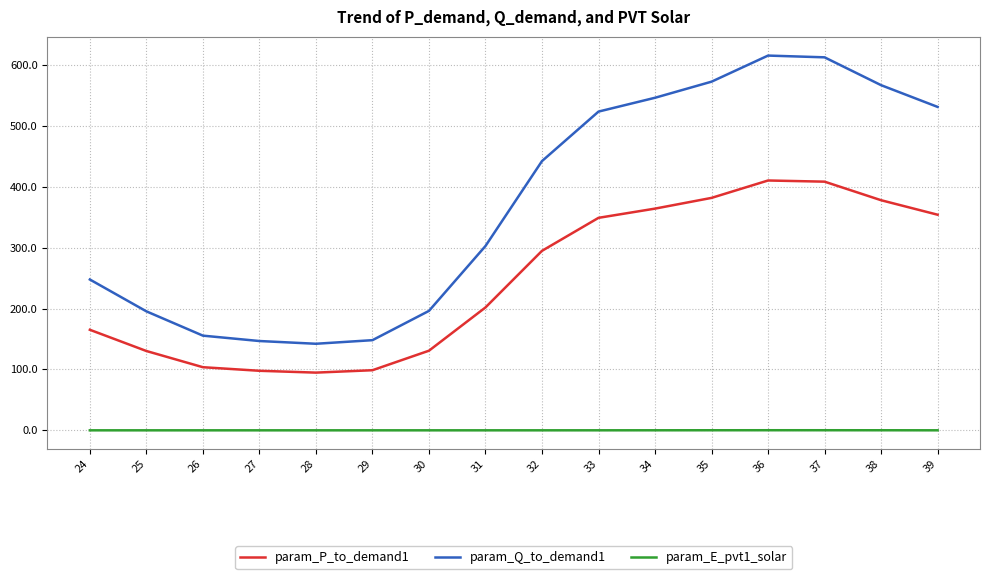

Is the value of param_E_pvt1_solar at 32 greater than the value of param_P_to_demand1 at 33?

No